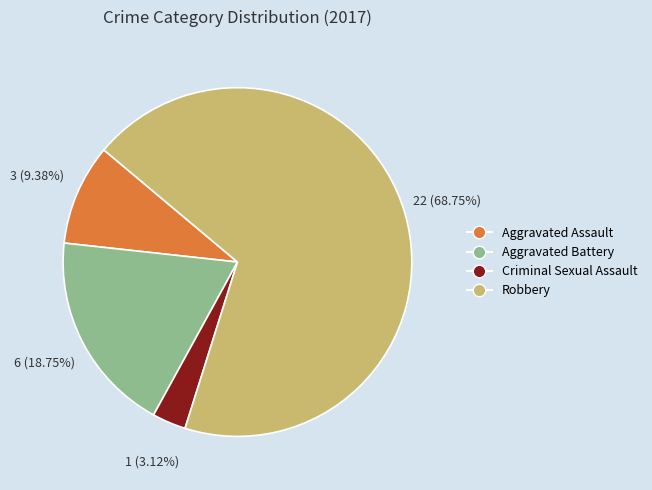

How many segments does this pie chart have?

4